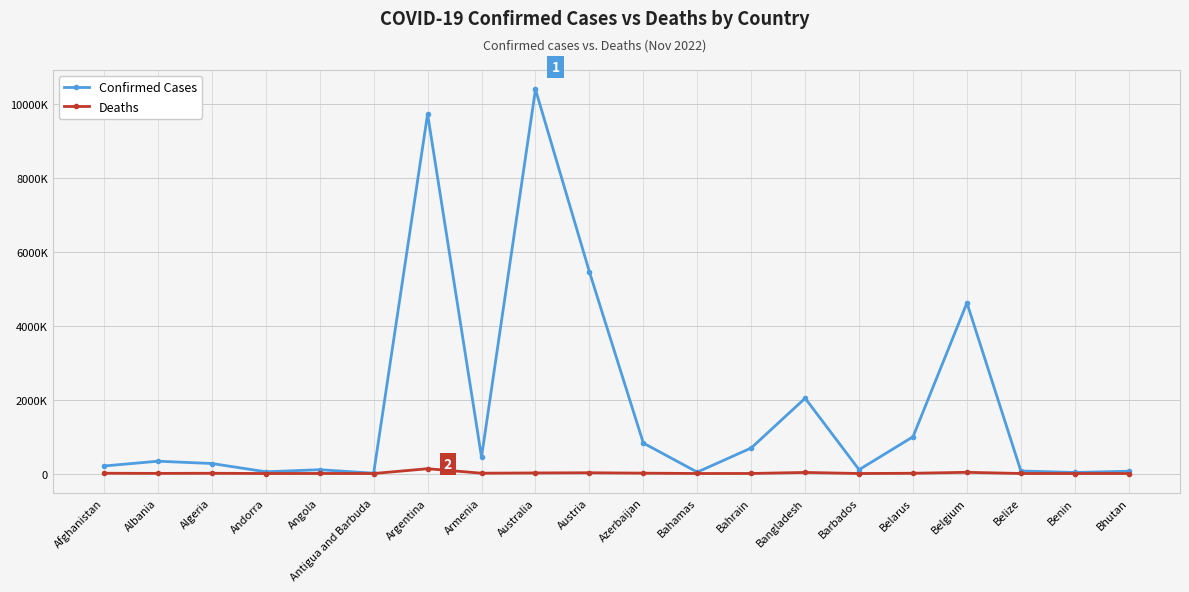

What is the difference between the second highest and minimum values in the Deaths series?

32881